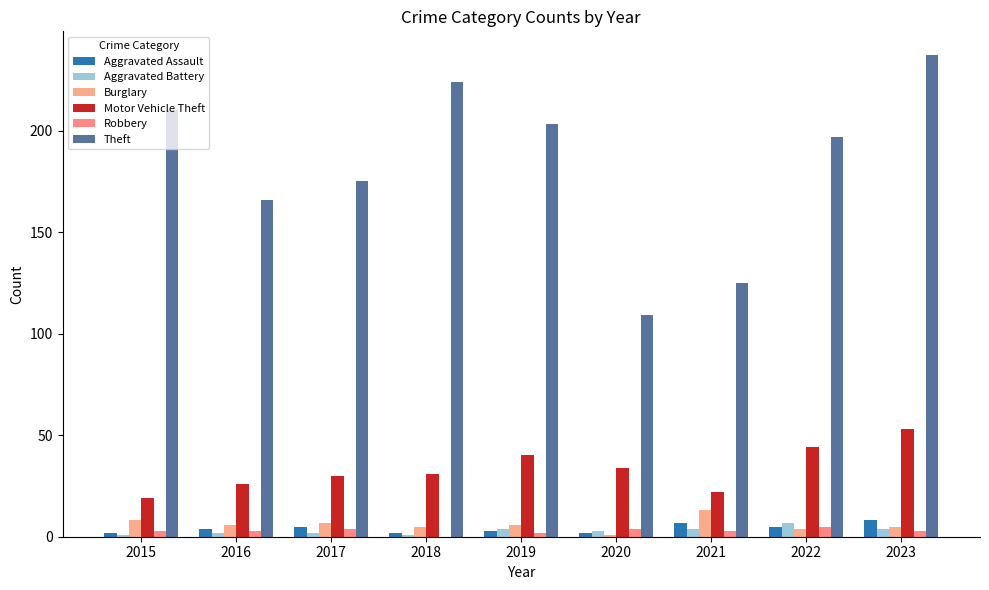

List the series in order of their peak value, highest first.

Theft, Motor Vehicle Theft, Burglary, Aggravated Assault, Aggravated Battery, Robbery